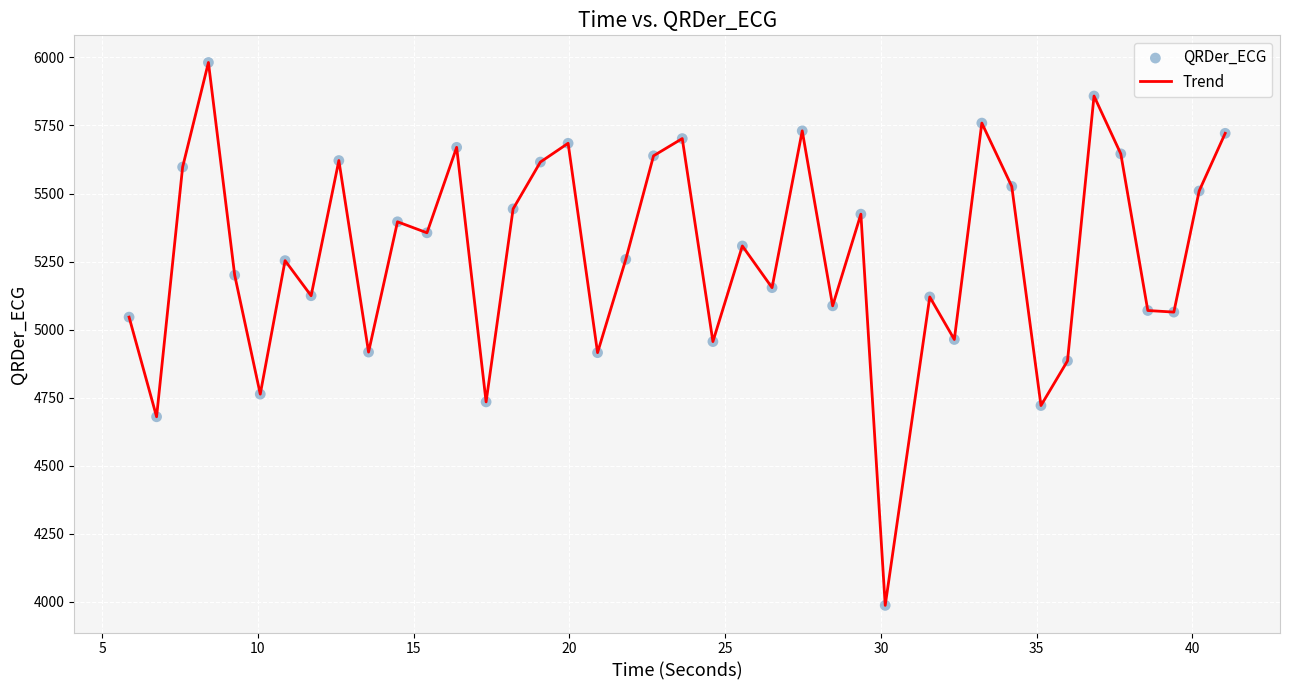

What is the minimum value shown in the chart?

3986.9